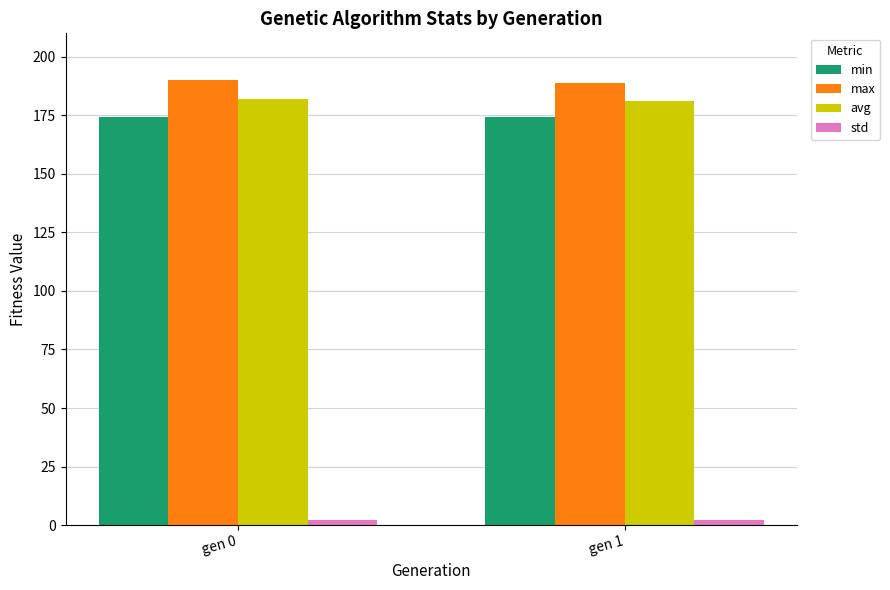

Does the chart contain stacked bars?

No